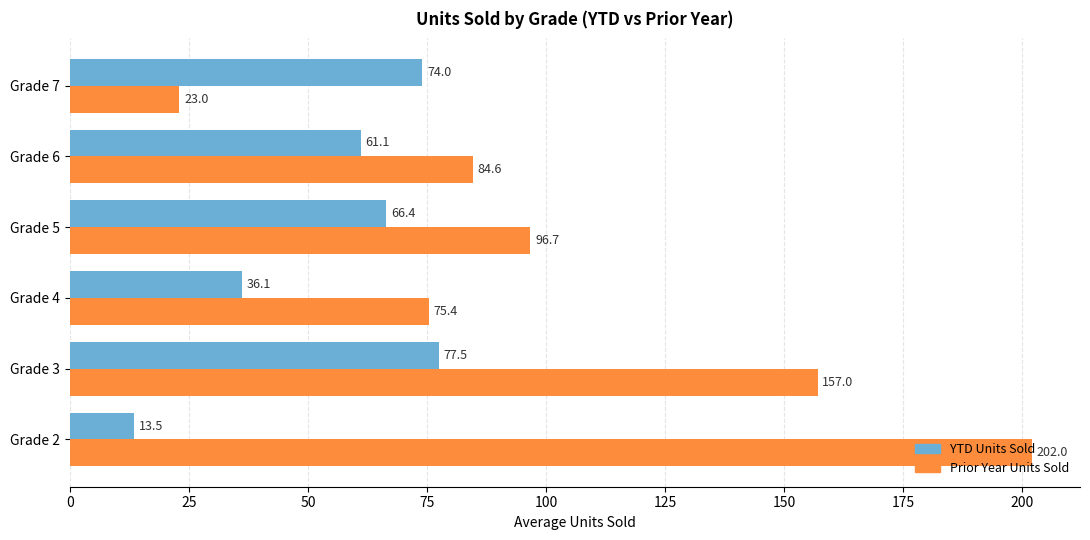

How many data points in YTD Units Sold are less than 66?

3